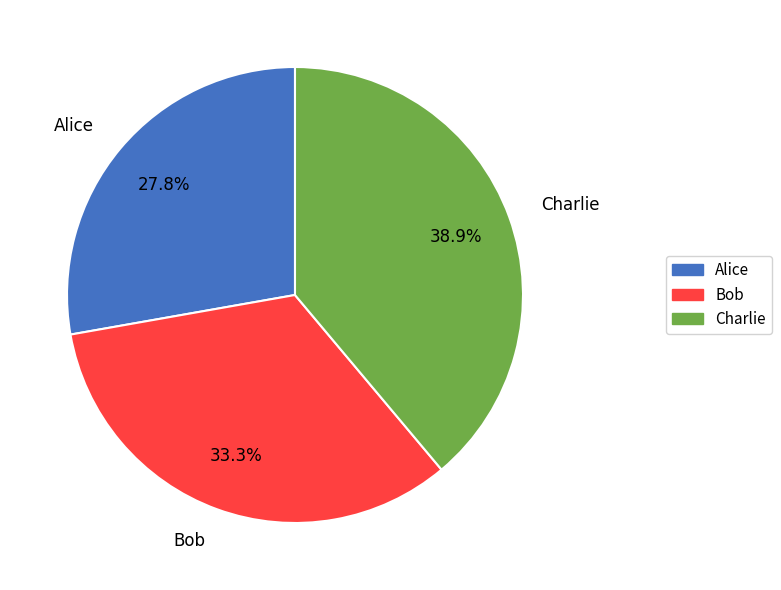

Does Bob account for over 50% of the chart?

No